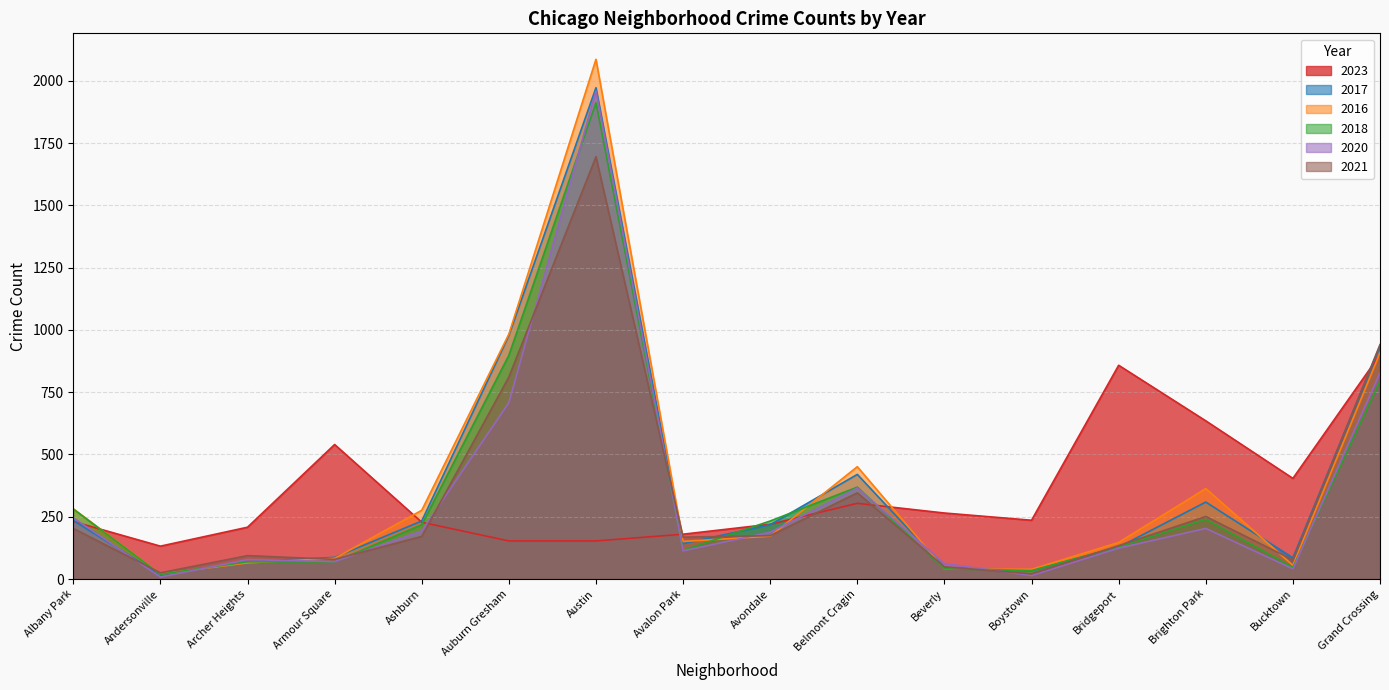

What is the lowest value of the 2016 series?

20